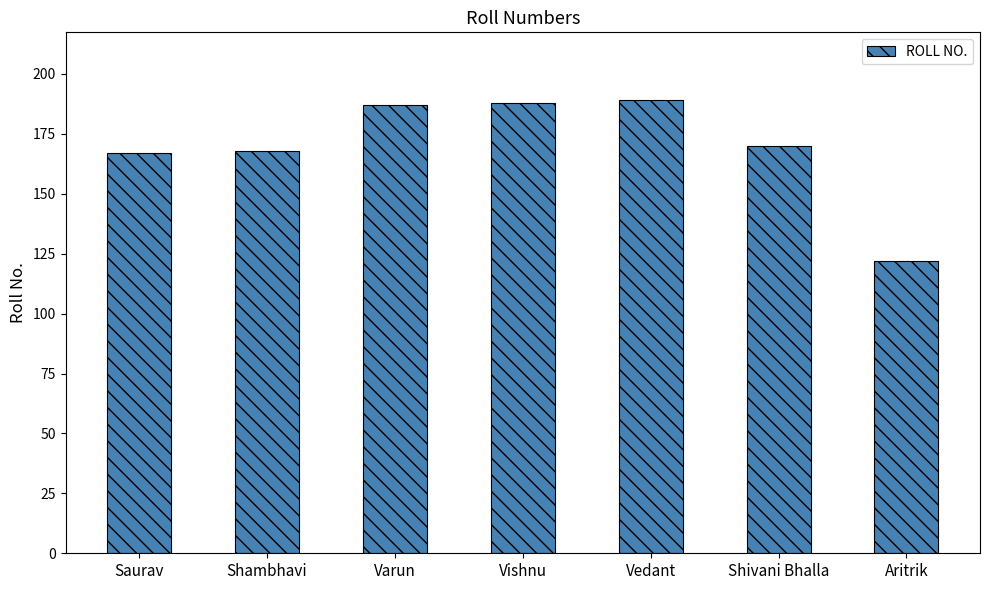

The value at Aritrik is 174. True or false?

False